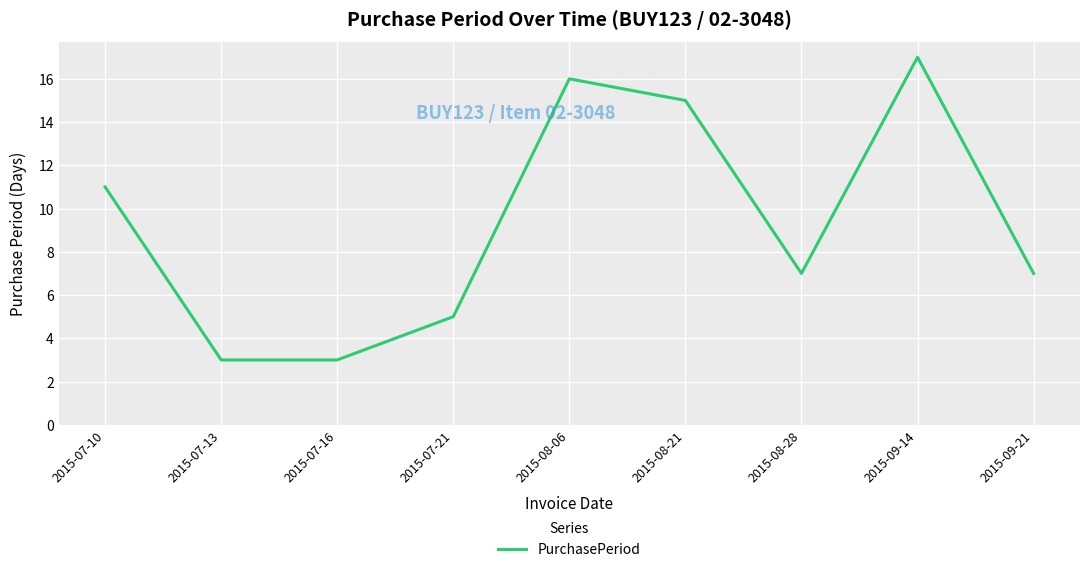

The value at 2015-08-28 is 7. True or false?

True